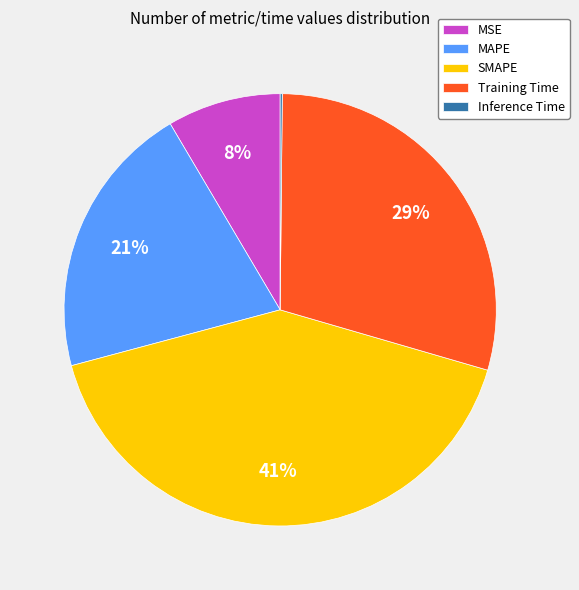

What is the largest slice in the pie chart?

SMAPE